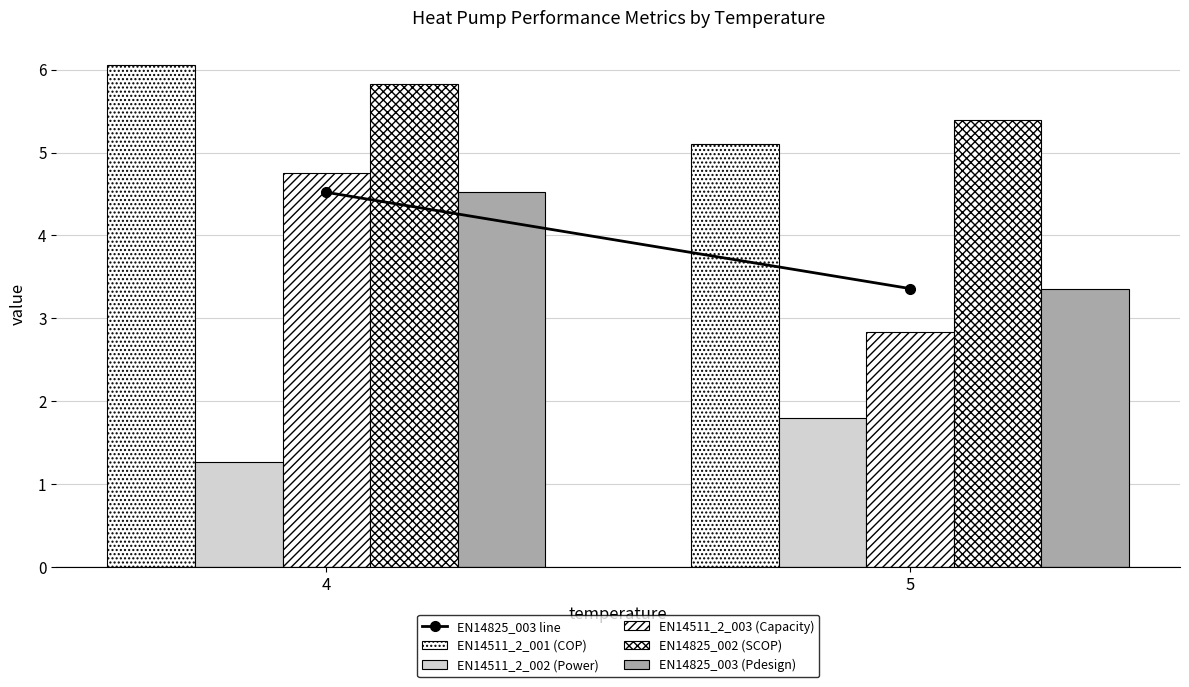

Are the bars horizontal?

No